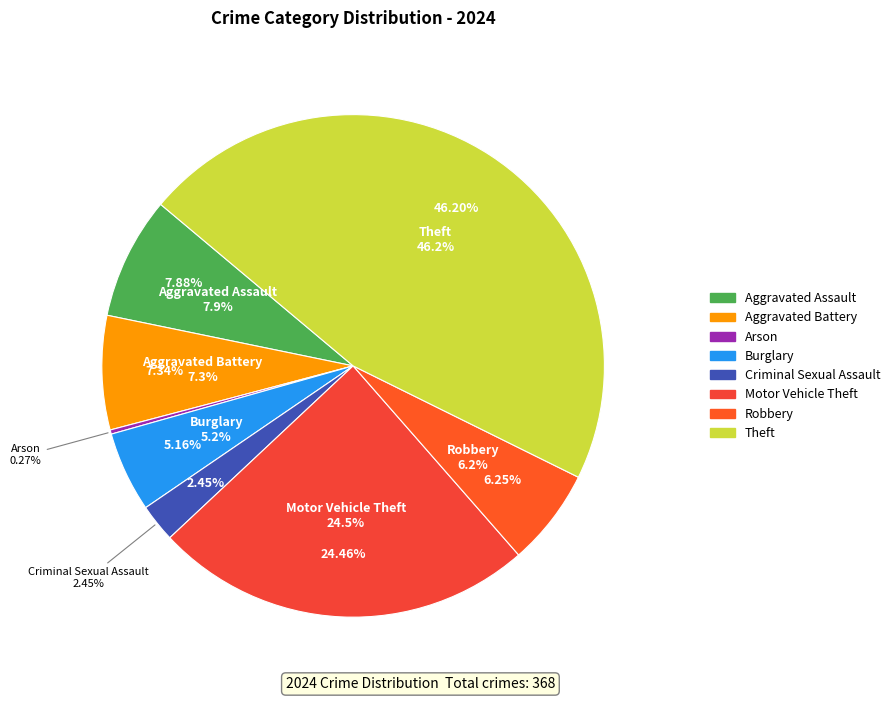

To the nearest percent, what percentage of the pie is Robbery?

6%